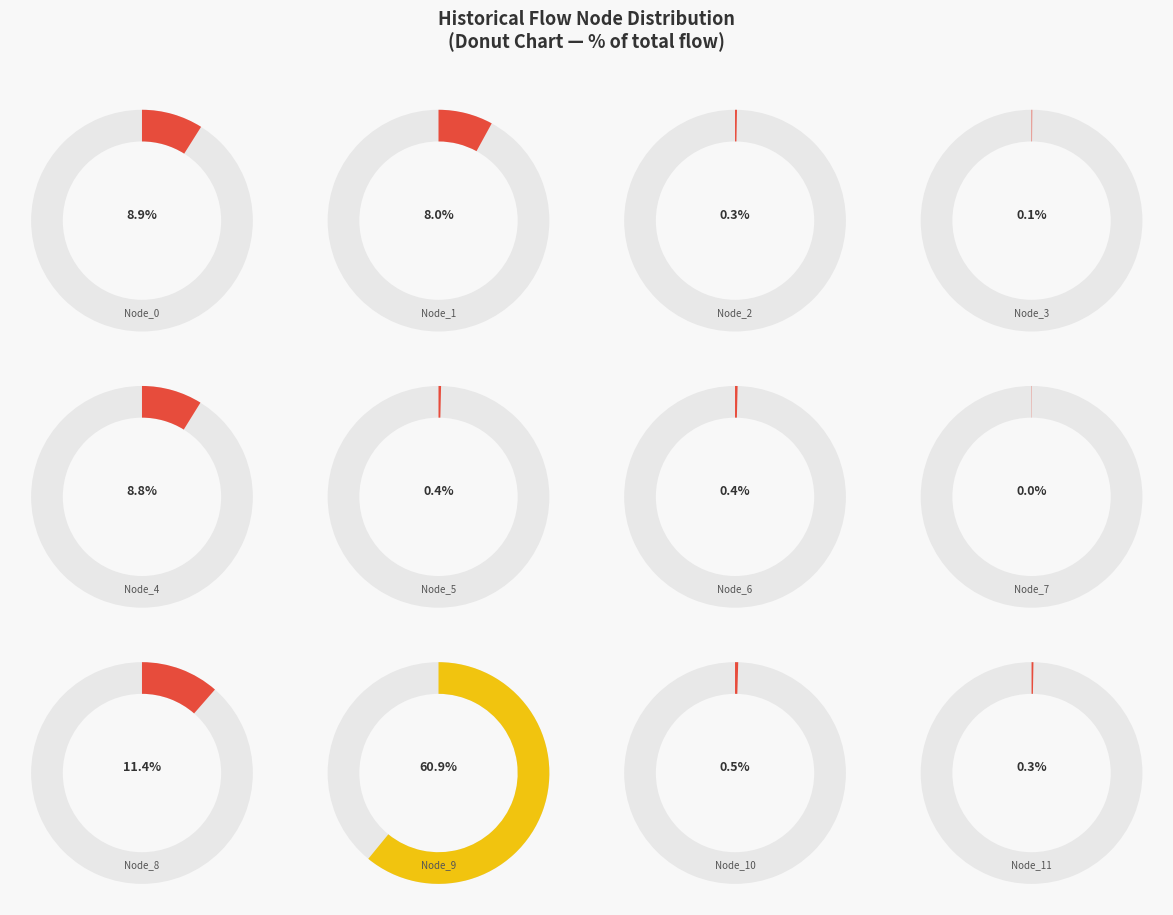

True or false: Node_7 accounts for 0% of the total.

True